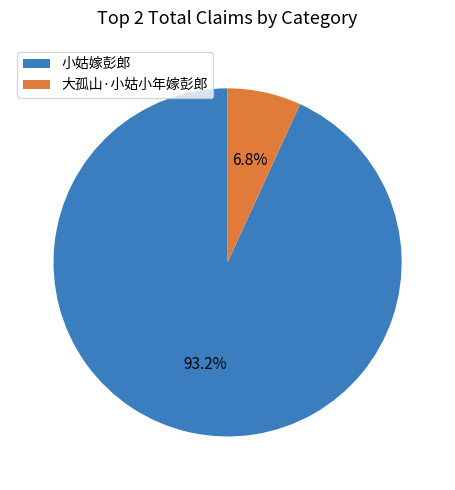

To the nearest percent, what percentage of the pie is 大孤山·小姑小年嫁彭郎?

7%